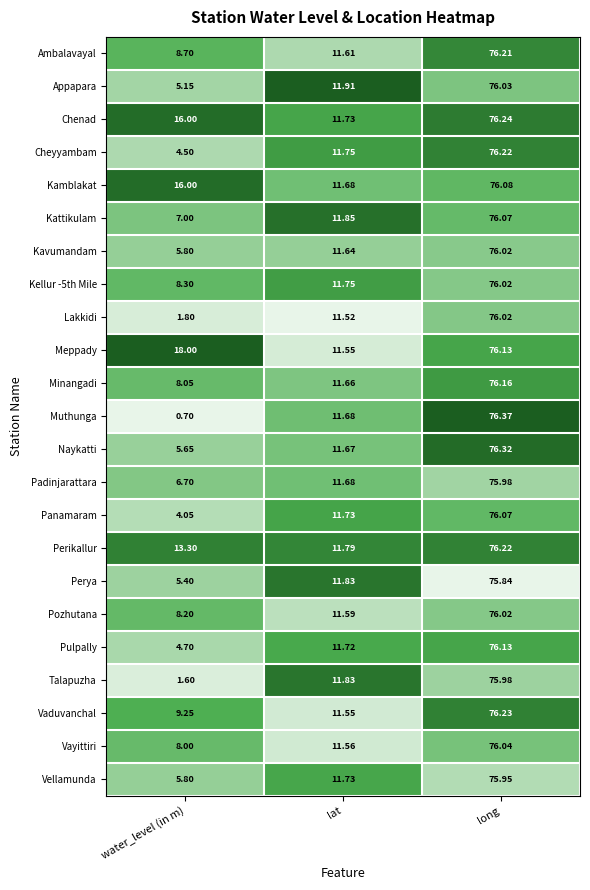

Which series has the widest spread of values?

Muthunga